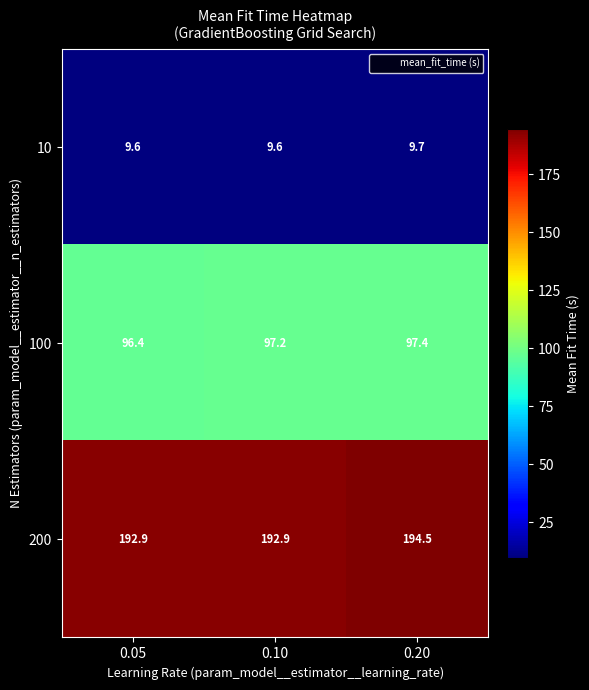

Count the number of categories in the chart.

3